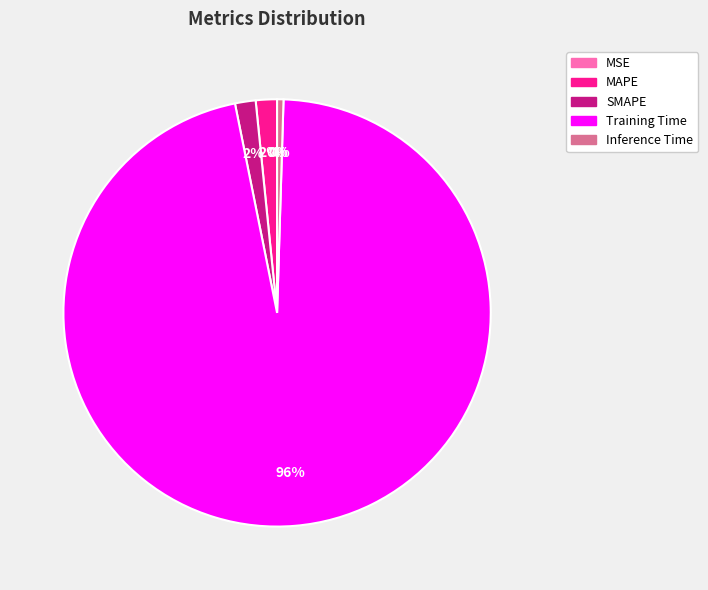

What percentage is the MAPE slice, to the nearest percent?

2%